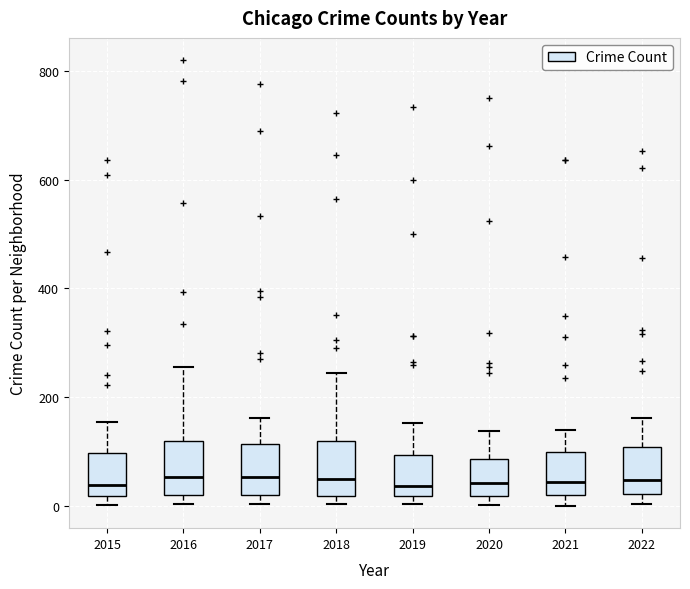

Reading left to right, transcribe this box plot: for each box, give where its median line is, the range the box spans, and where its two whiskers end, as read against the y-axis. The values are not printed on the chart, so give them approximately, as read against the axis.

2015: median 40, box 20 to 100, whiskers 0 to 160
2016: median 60, box 20 to 120, whiskers 0 to 260
2017: median 60, box 20 to 120, whiskers 0 to 160
2018: median 60, box 20 to 120, whiskers 0 to 240
2019: median 40, box 20 to 100, whiskers 0 to 160
2020: median 40, box 20 to 80, whiskers 0 to 140
2021: median 40, box 20 to 100, whiskers 0 to 140
2022: median 40, box 20 to 100, whiskers 0 to 160